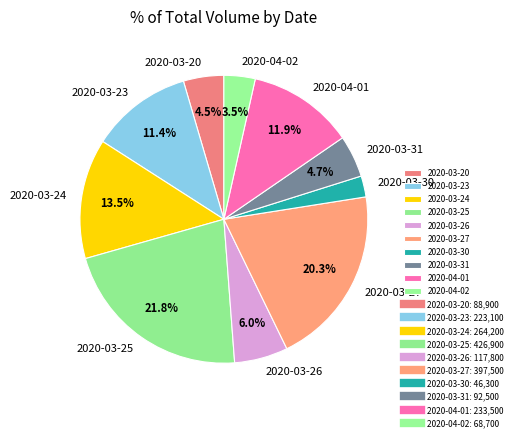

Do 2020-04-01 and 2020-03-23 together represent more than half of the pie?

No